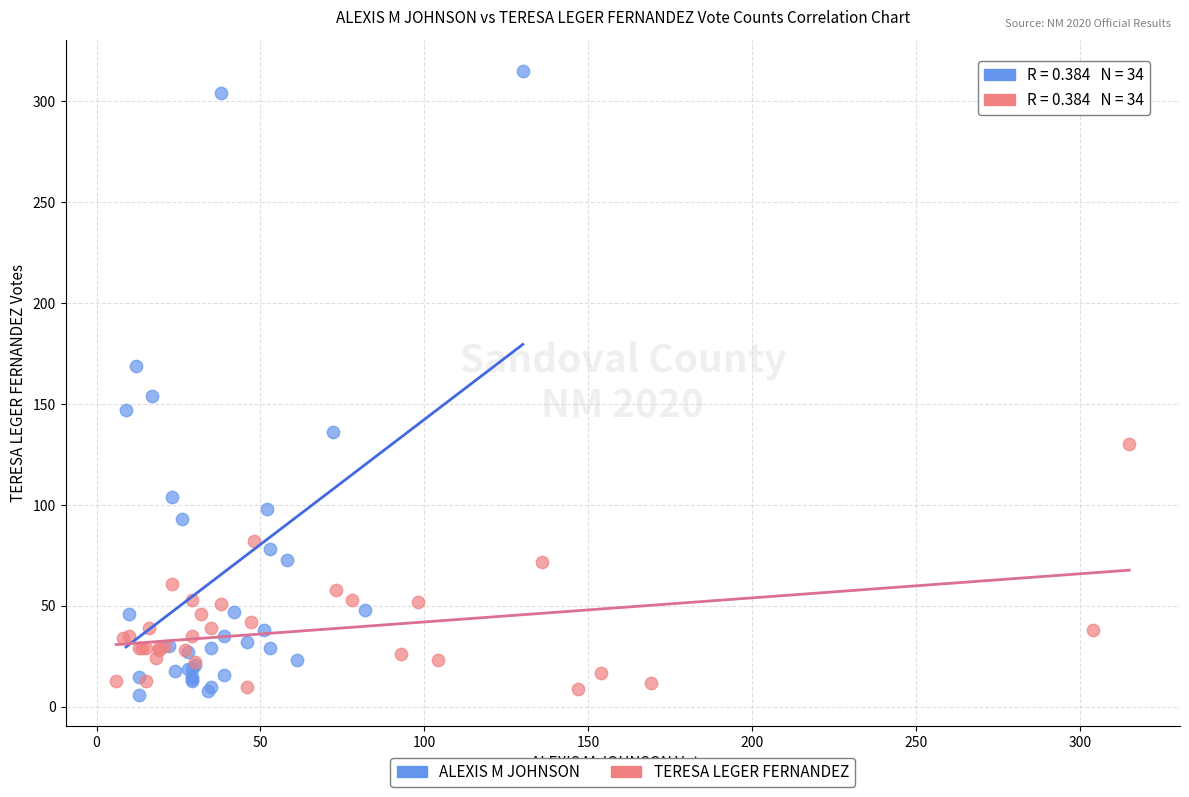

Which series has the widest spread of Y values?

ALEXIS M JOHNSON